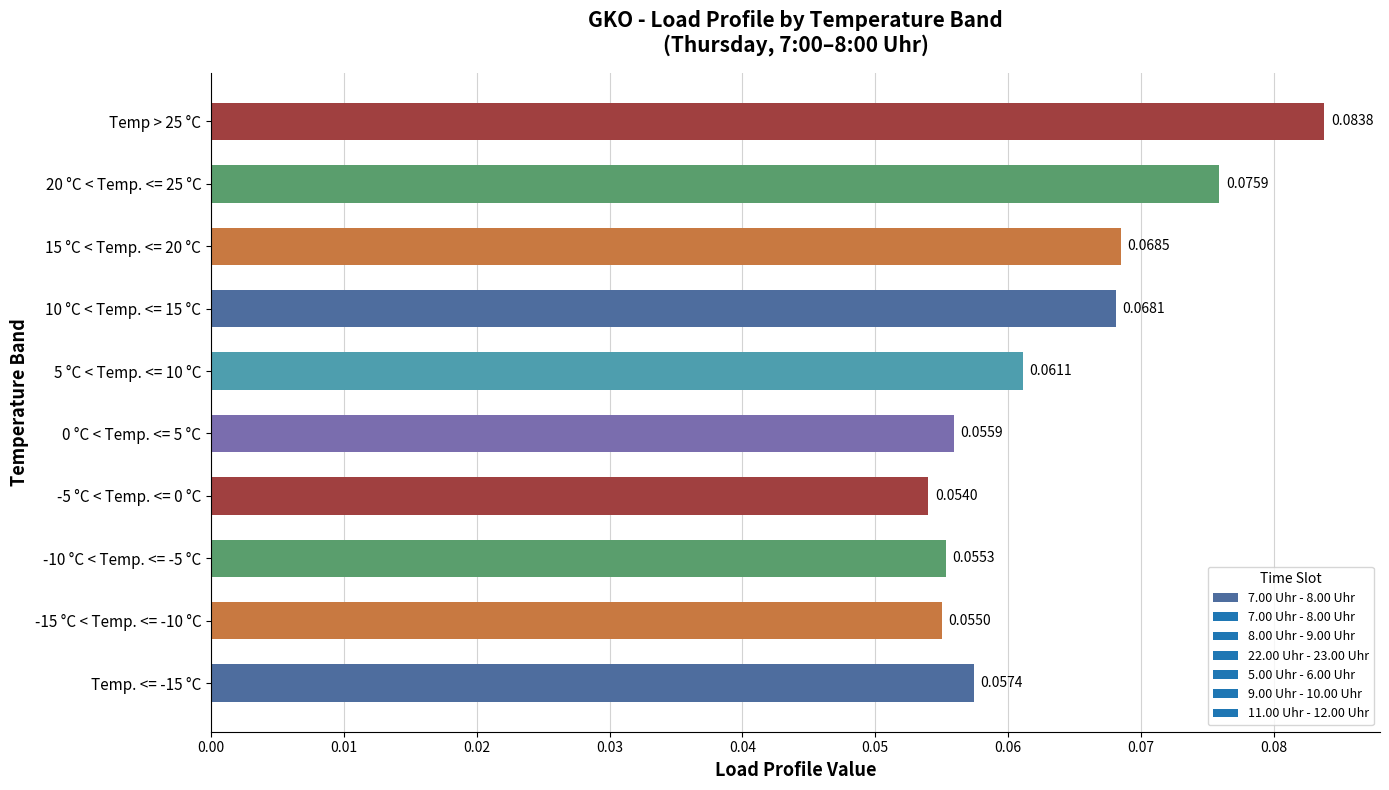

List the labels in order of value, largest first.

Temp > 25 °C, 20 °C < Temp. <= 25 °C, 15 °C < Temp. <= 20 °C, 10 °C < Temp. <= 15 °C, 5 °C < Temp. <= 10 °C, Temp. <= -15 °C, 0 °C < Temp. <= 5 °C, -10 °C < Temp. <= -5 °C, -15 °C < Temp. <= -10 °C, -5 °C < Temp. <= 0 °C